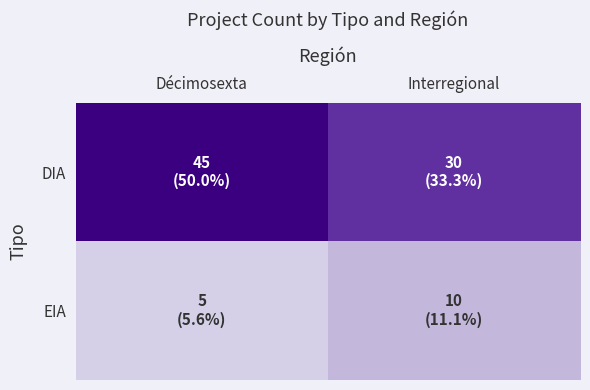

Count the number of data series in this chart.

2